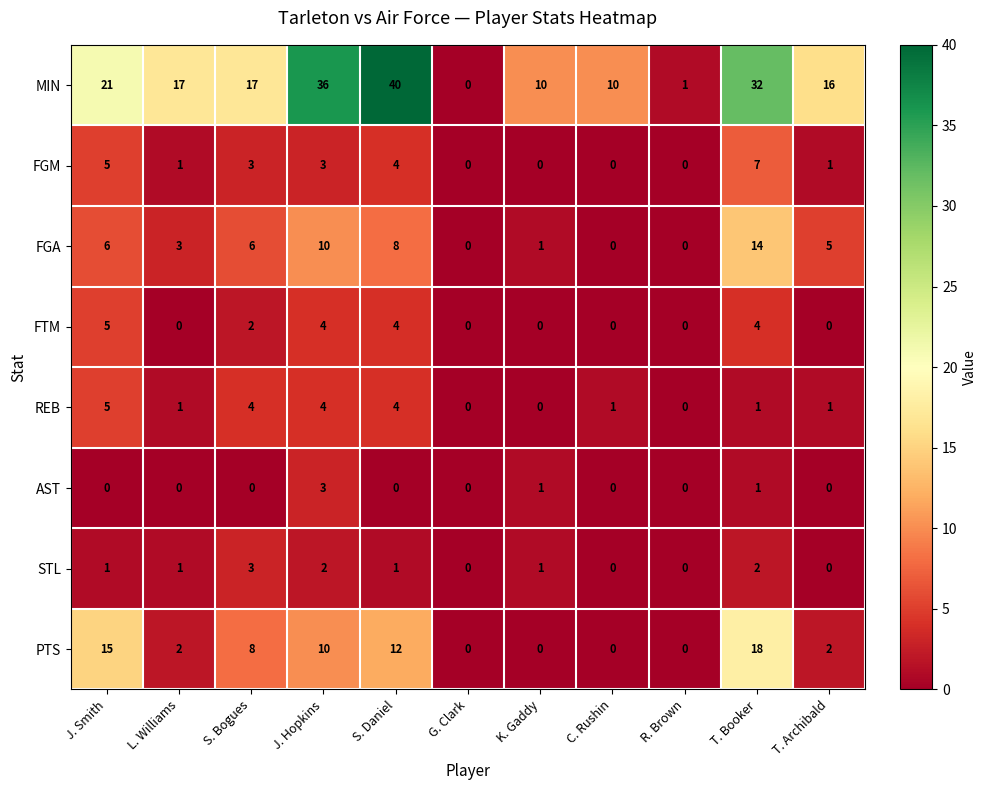

Count the number of categories in the chart.

11